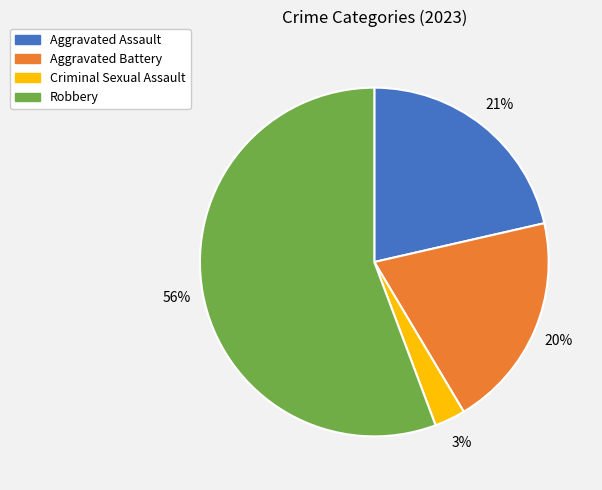

Between Robbery and Aggravated Assault, which is larger?

Robbery